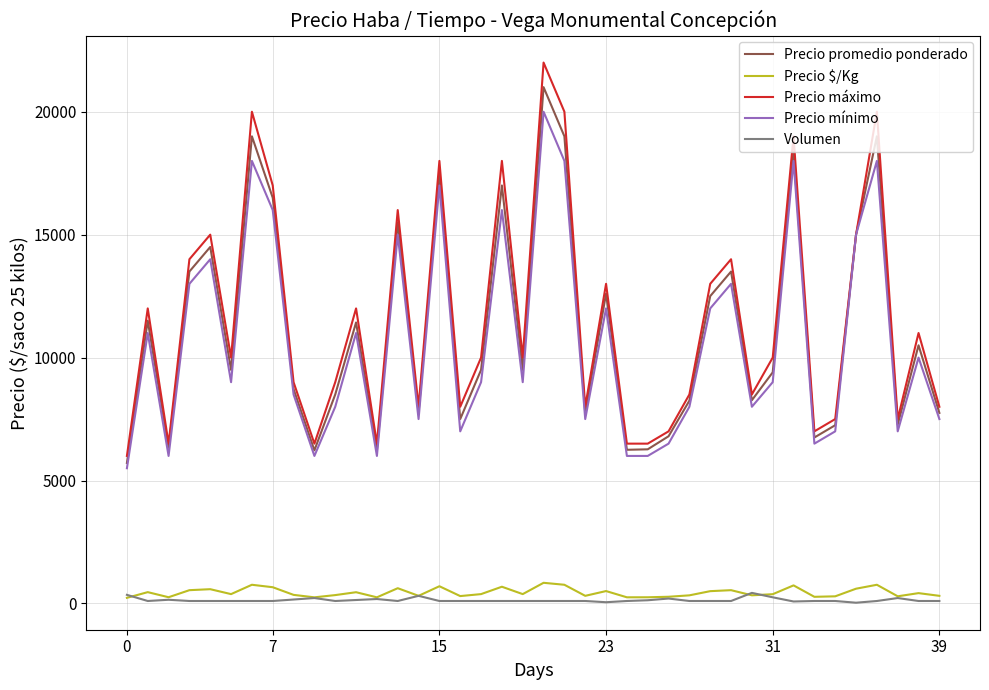

True or false: Precio mínimo and Volumen intersect in this chart.

False